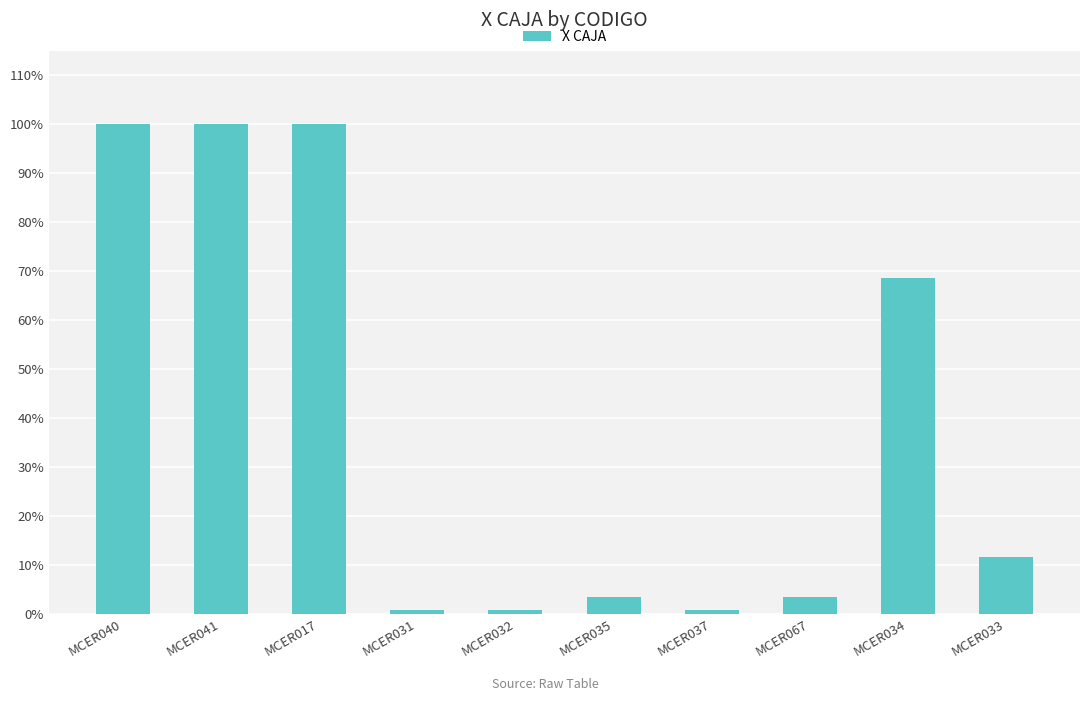

Are the bars horizontal?

No